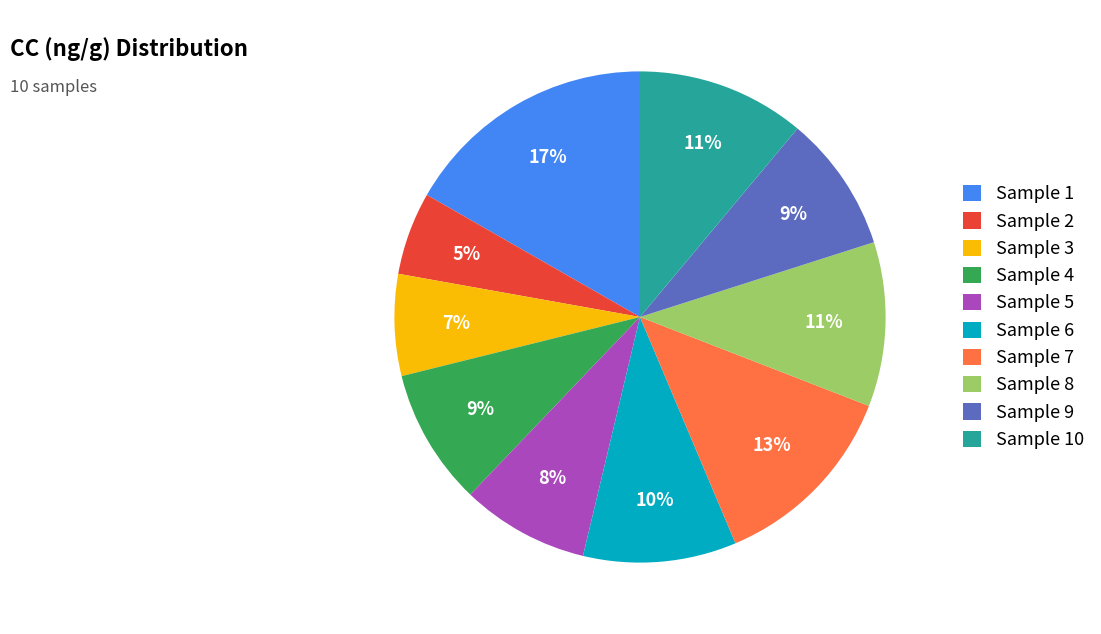

What is the smallest slice in the pie chart?

Sample 2